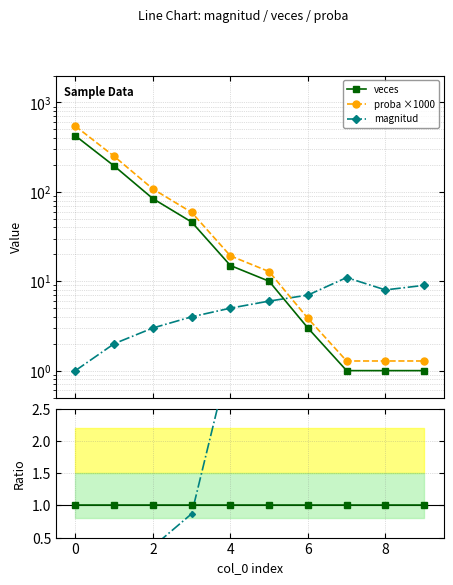

What is the value of the veces point at the 6th from the left?

10.0